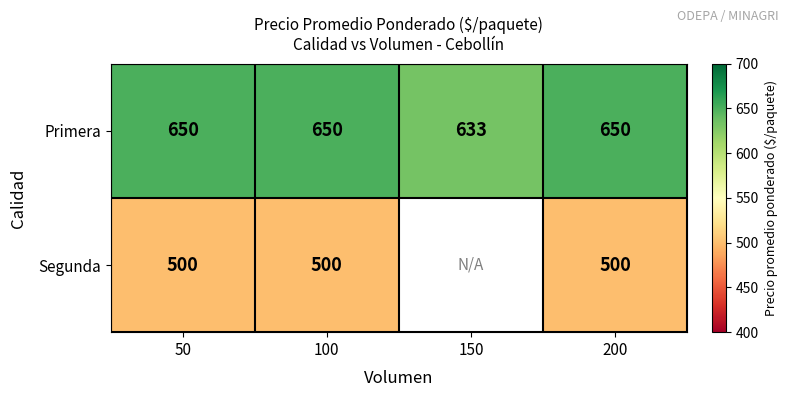

What is the difference between the highest and lowest values at 100?

150